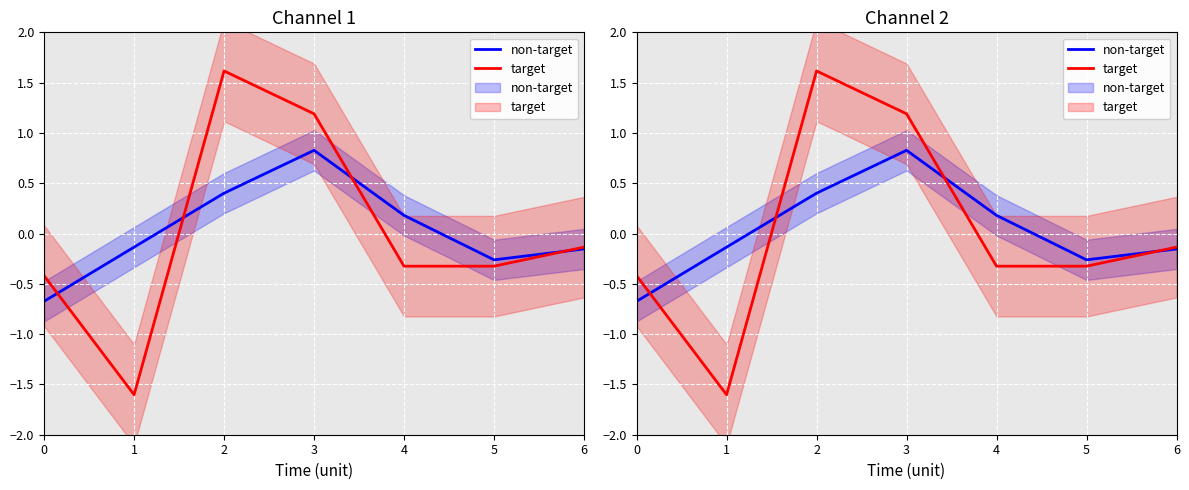

How many values in target are below zero?

5